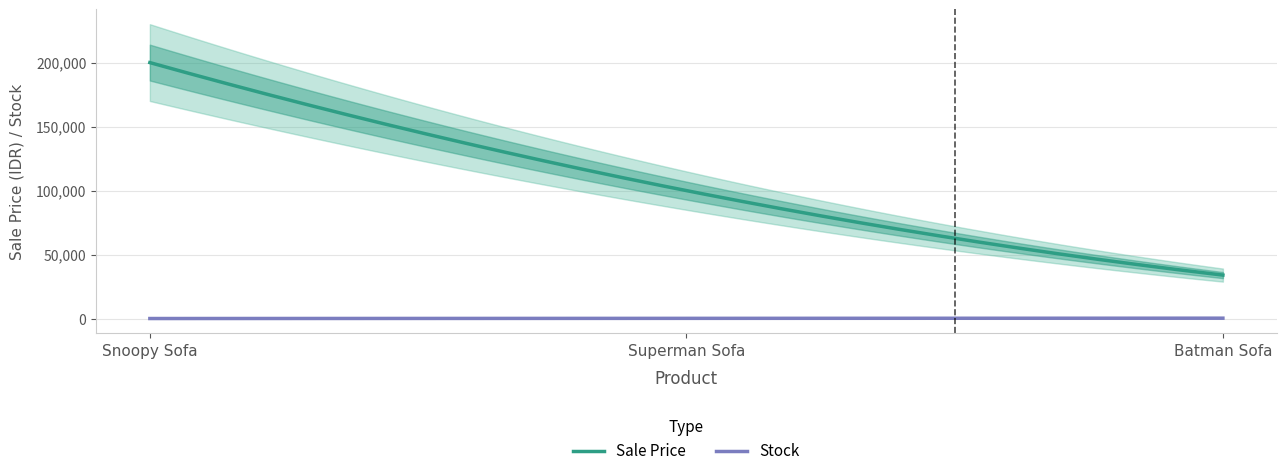

The Stock series shows 116 at Snoopy Sofa. True or false?

False